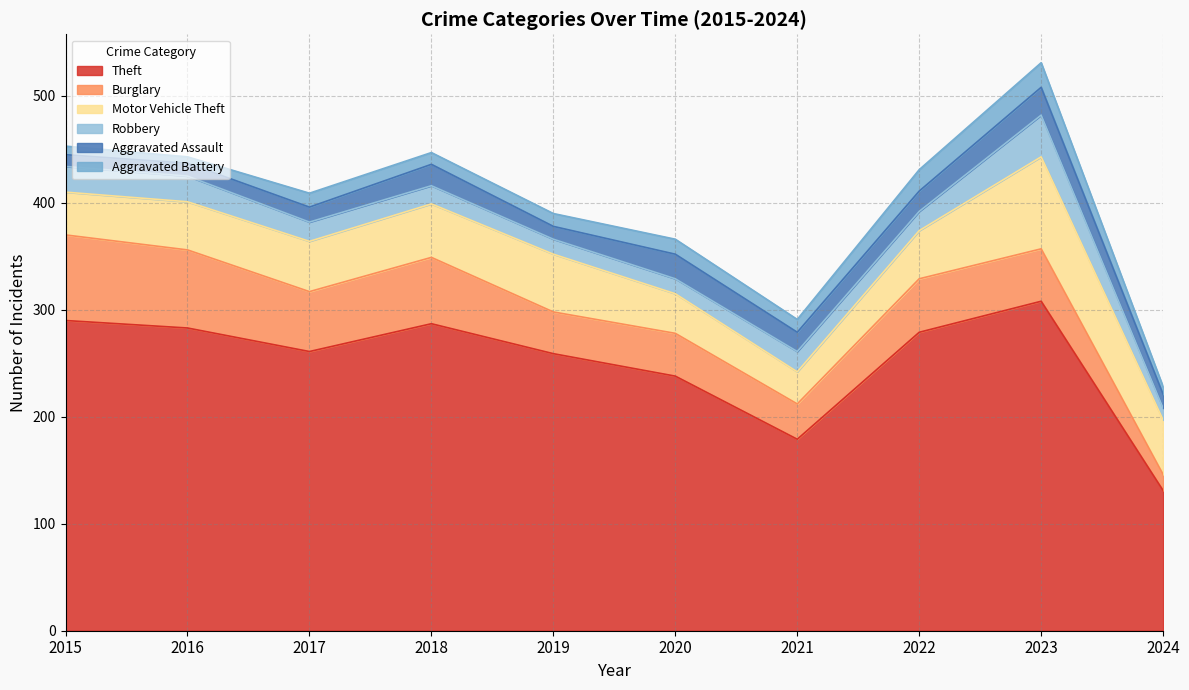

Where does the Aggravated Assault series first go above 18?

2018